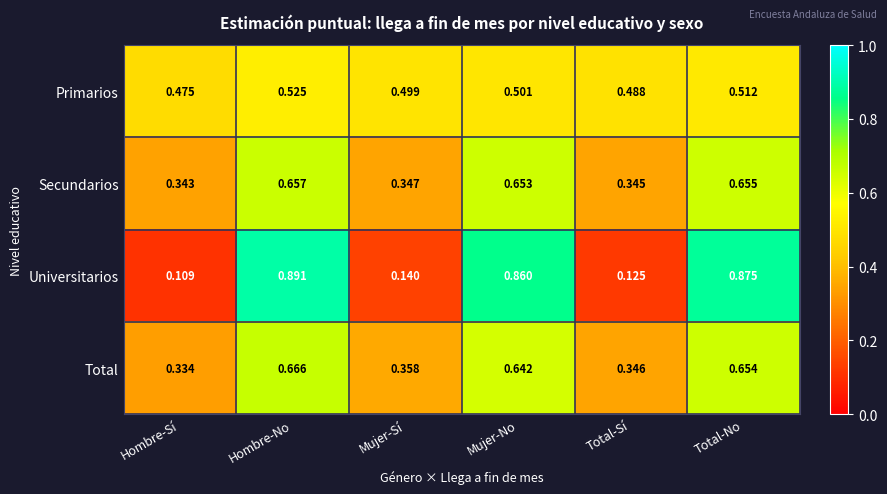

Which series has the widest spread of values?

Universitarios